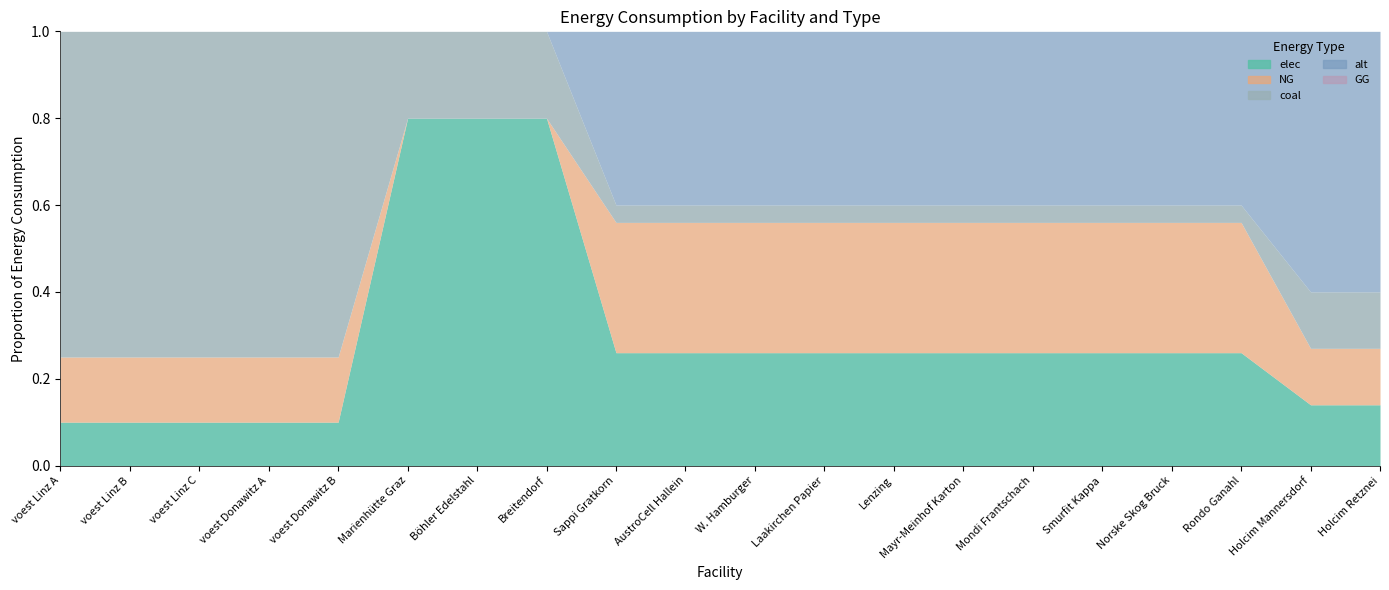

The value of elec at voest Linz C is 298190.8. True or false?

False